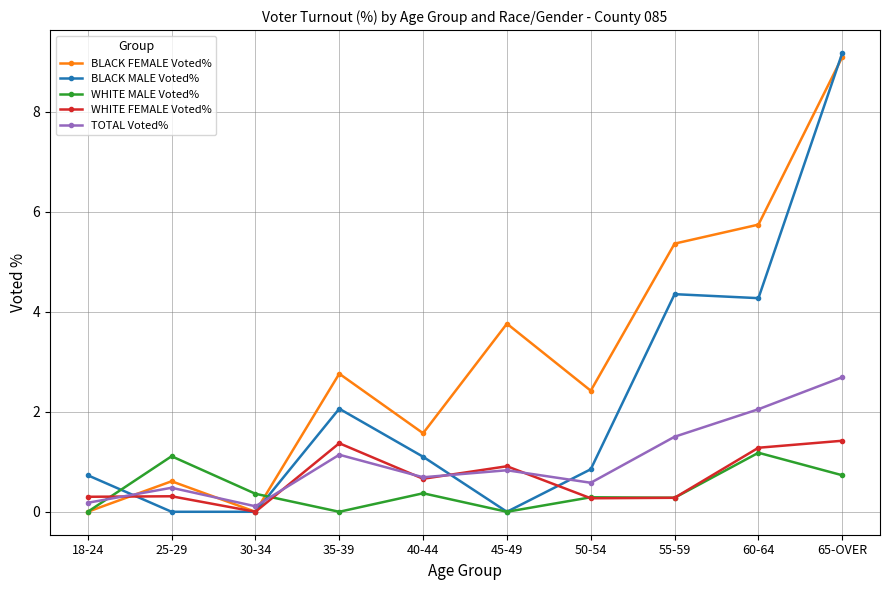

How many data points in BLACK MALE Voted% are above 1?

5